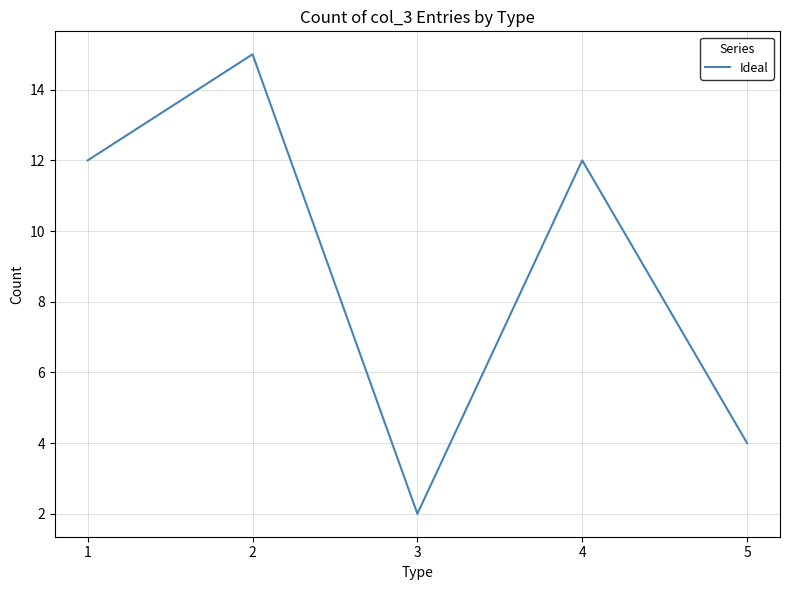

What is the sum of all values?

45